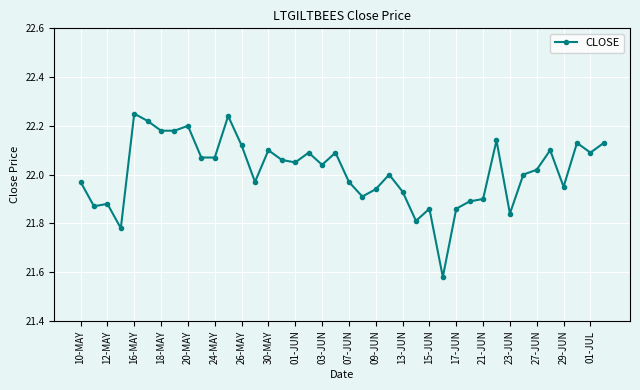

What is the difference between the maximum and minimum values?

0.7